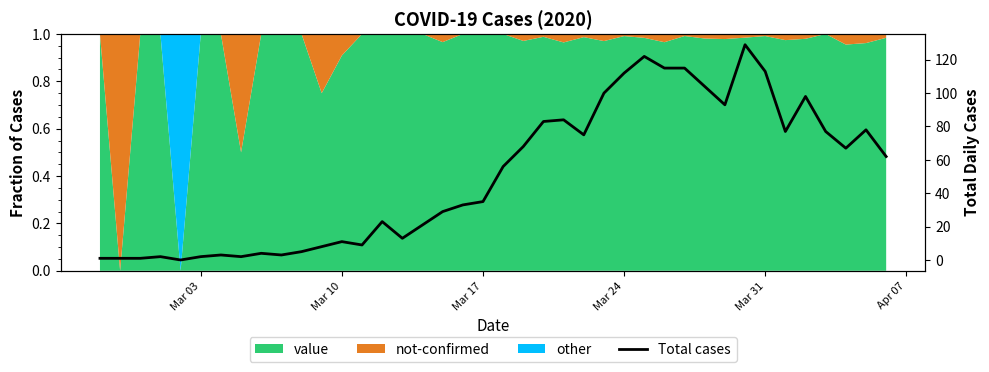

Reading left to right, what are all the values shown in this chart?

1	1	1	2	0	2	3	2	4	3	5	8	11	9	23	13	21	29	33	35	56	68	83	84	75	100	112	122	115	115	104	93	129	113	77	98	77	67	78	62